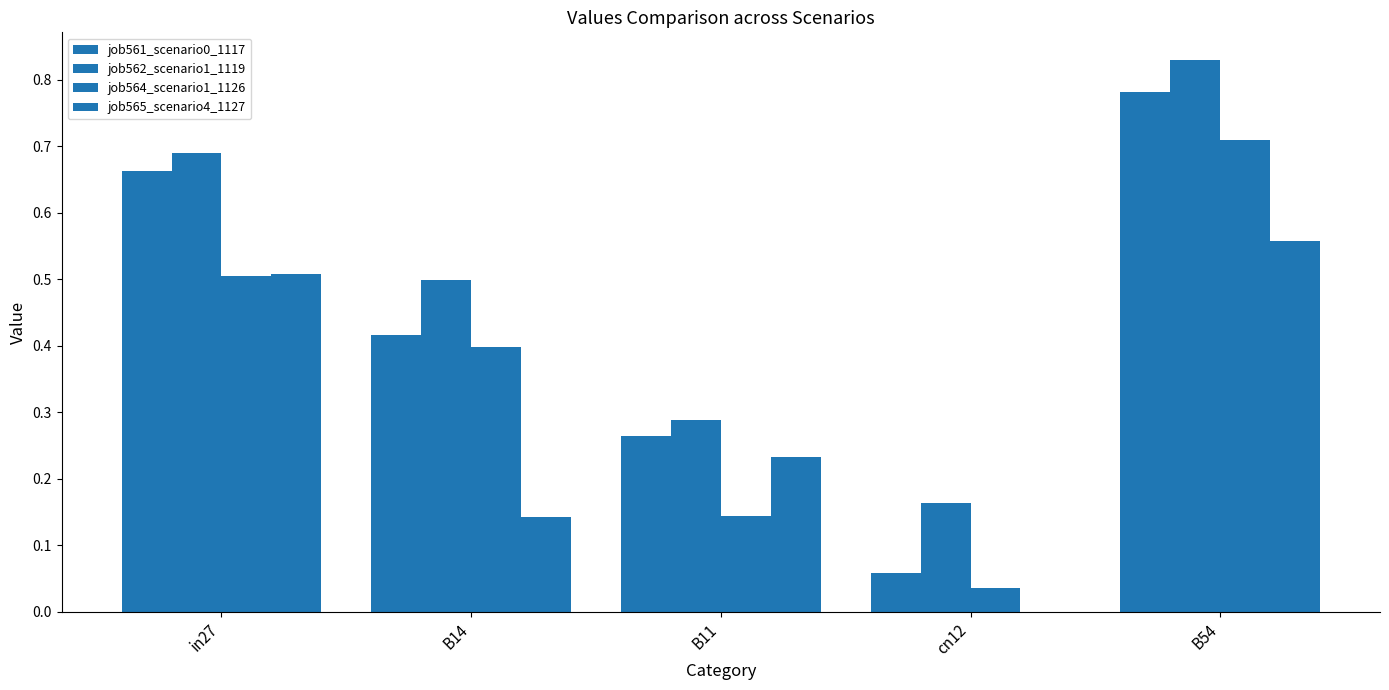

What is the total value across all series at B11?

0.9